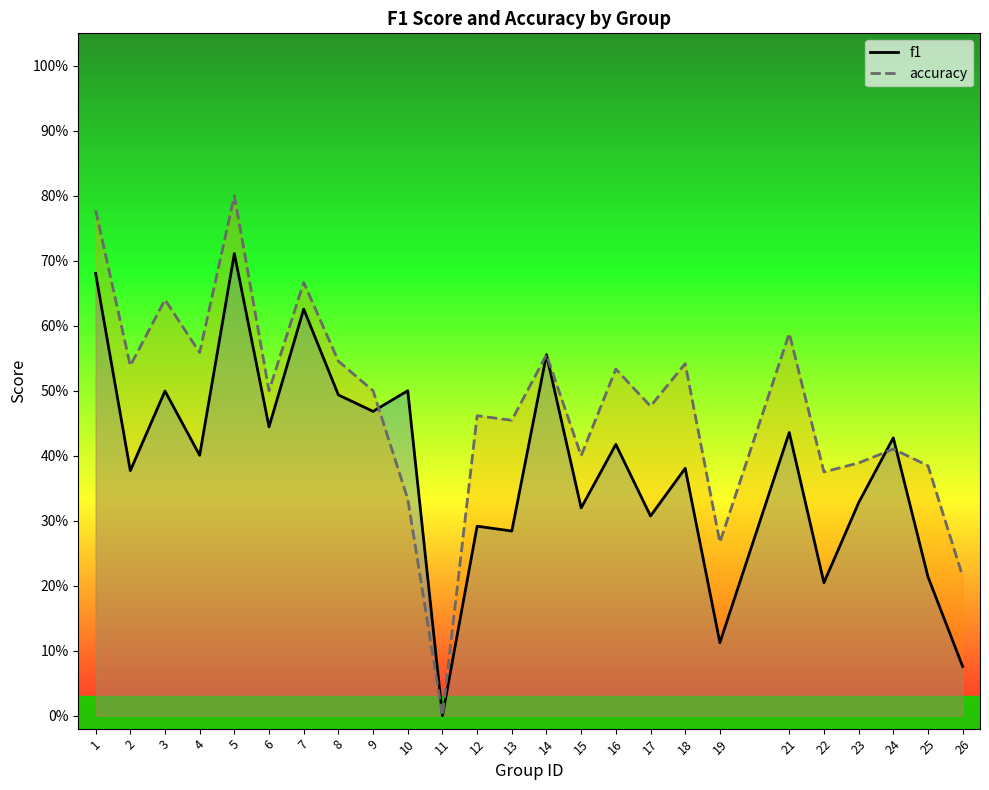

Which series has the largest total across all categories?

accuracy